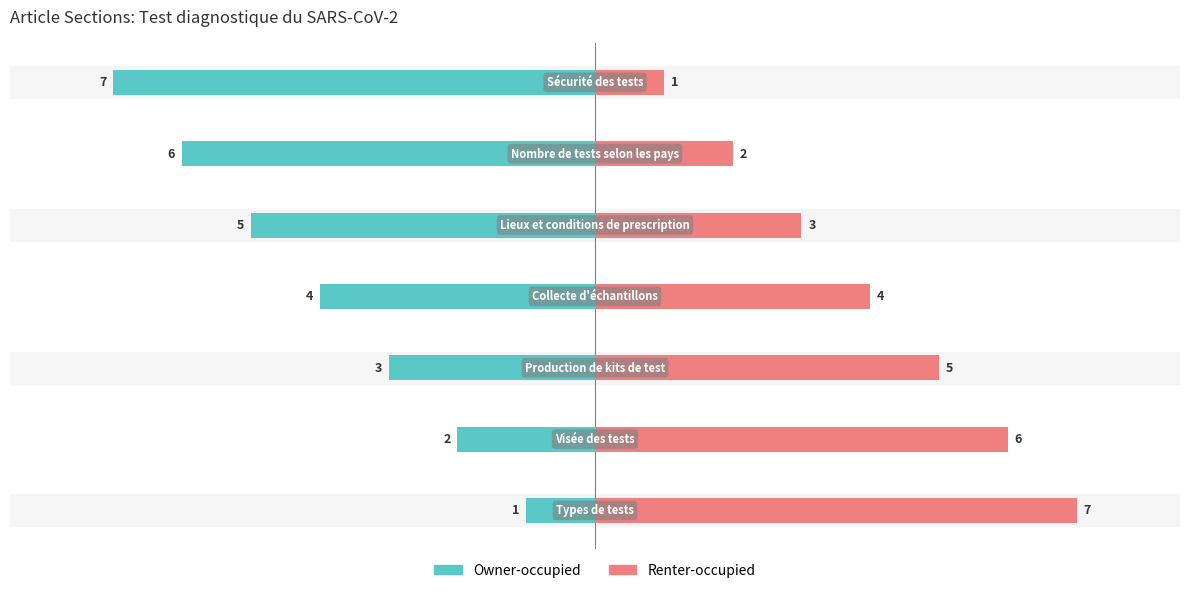

How many Renter-occupied values are between 2 and 6?

5